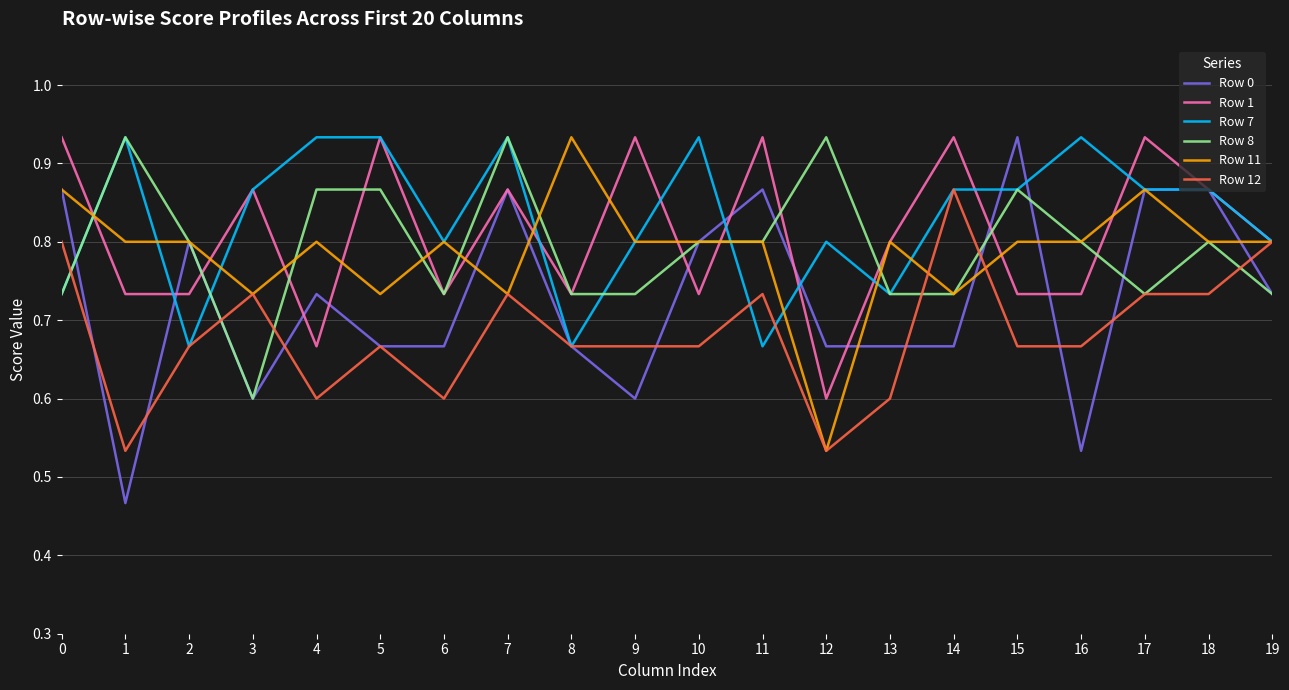

What is the total value across all series at 8?

4.4